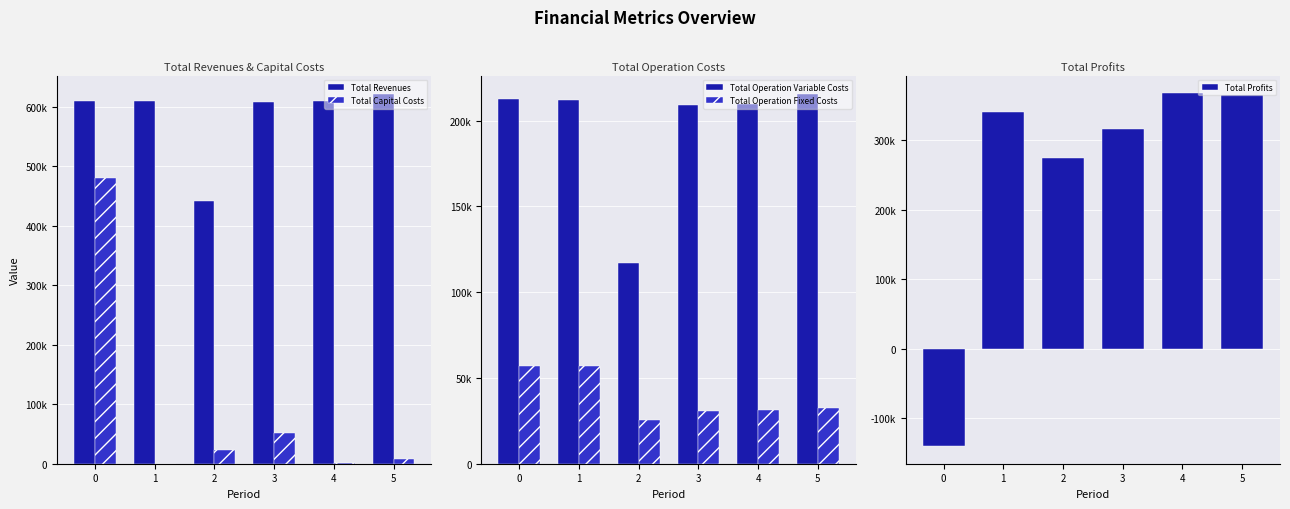

Reading right to left, transcribe all the data shown in this chart.

Total Revenues: 621058.1	608717.8	607387.2	440666.0	608739.9	608739.9
Total Capital Costs: 8096.0	800.0	51200.0	23200.0	0.0	479545.0
Total Operation Variable Costs: 215535.5	209617.7	209361.8	117135.8	211815.7	212363.7
Total Operation Fixed Costs: 32461.5	31063.1	30979.0	25598.6	56788.2	56788.2
Total Profits: 364965.1	367237.1	315846.4	274731.6	340136.0	-139957.0